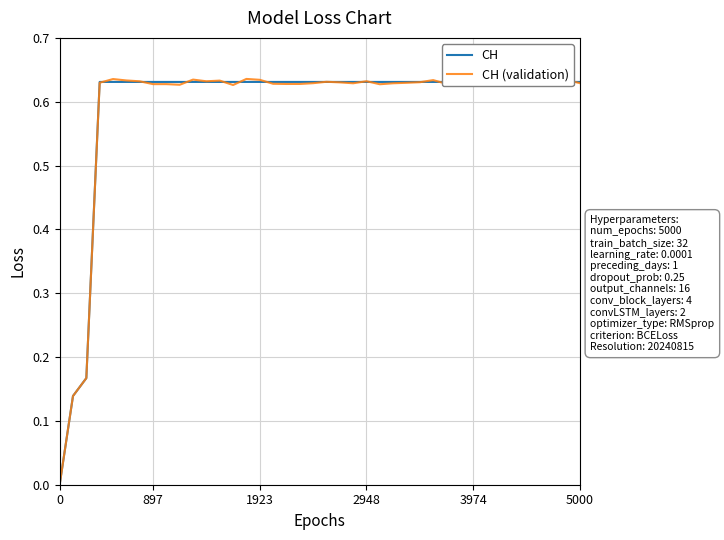

True or false: CH (validation) has more than 2 interior local peaks.

True